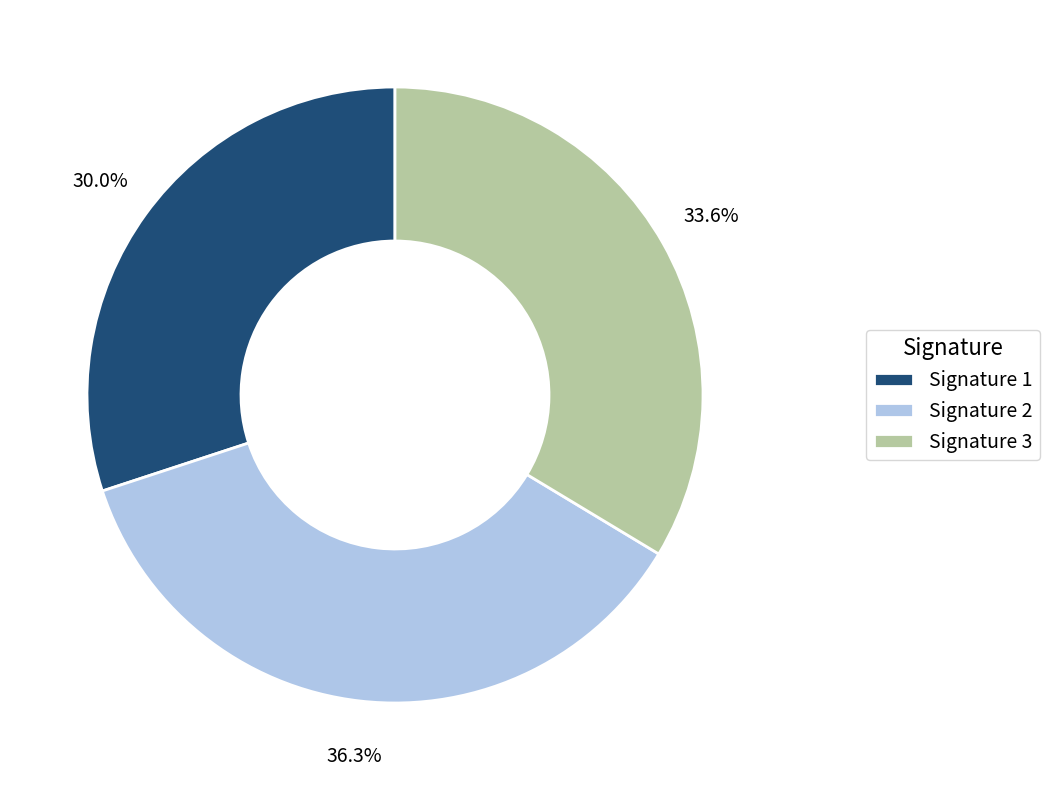

Between Signature 3 and Signature 1, which is larger?

Signature 3